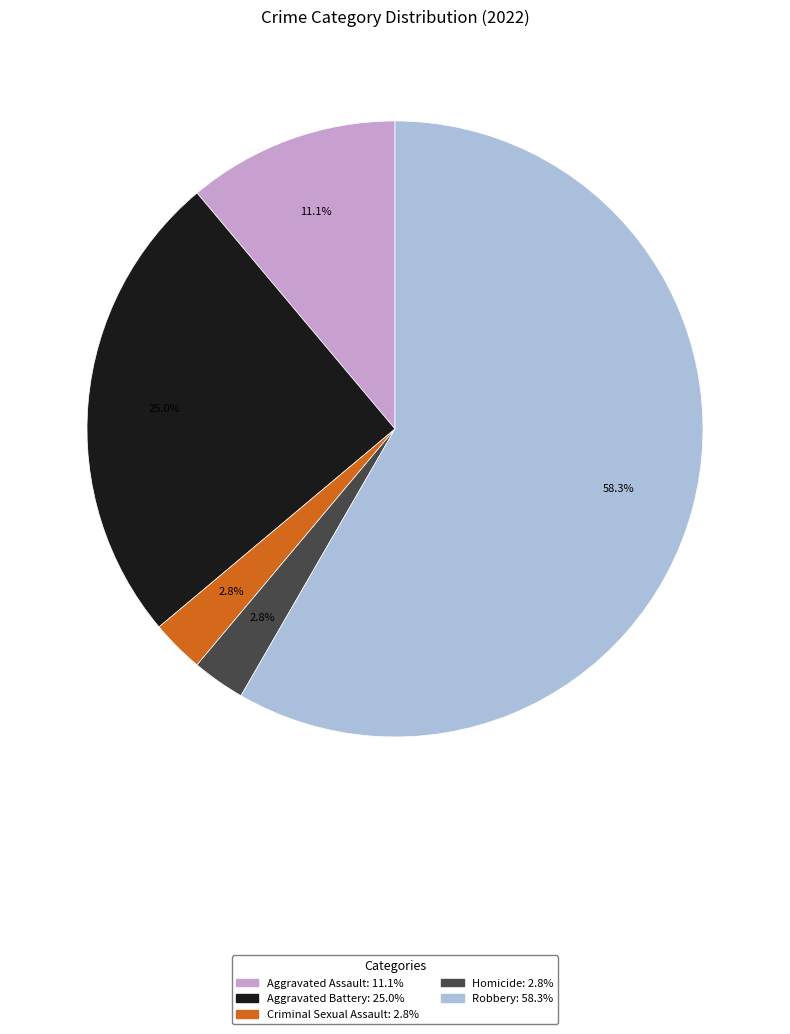

Combined, what portion of the pie is Aggravated Assault and Criminal Sexual Assault?

13.9%